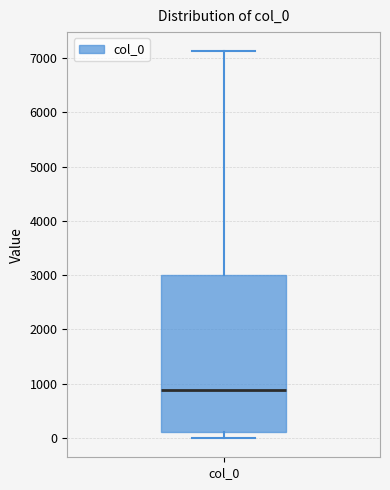

Transcribe this box plot: give where the median line is, the range the box spans, and where the two whiskers end, as read against the y-axis. The values are not printed on the chart, so give them approximately, as read against the axis.

median 900, box 100 to 3000, whiskers 0 to 7100